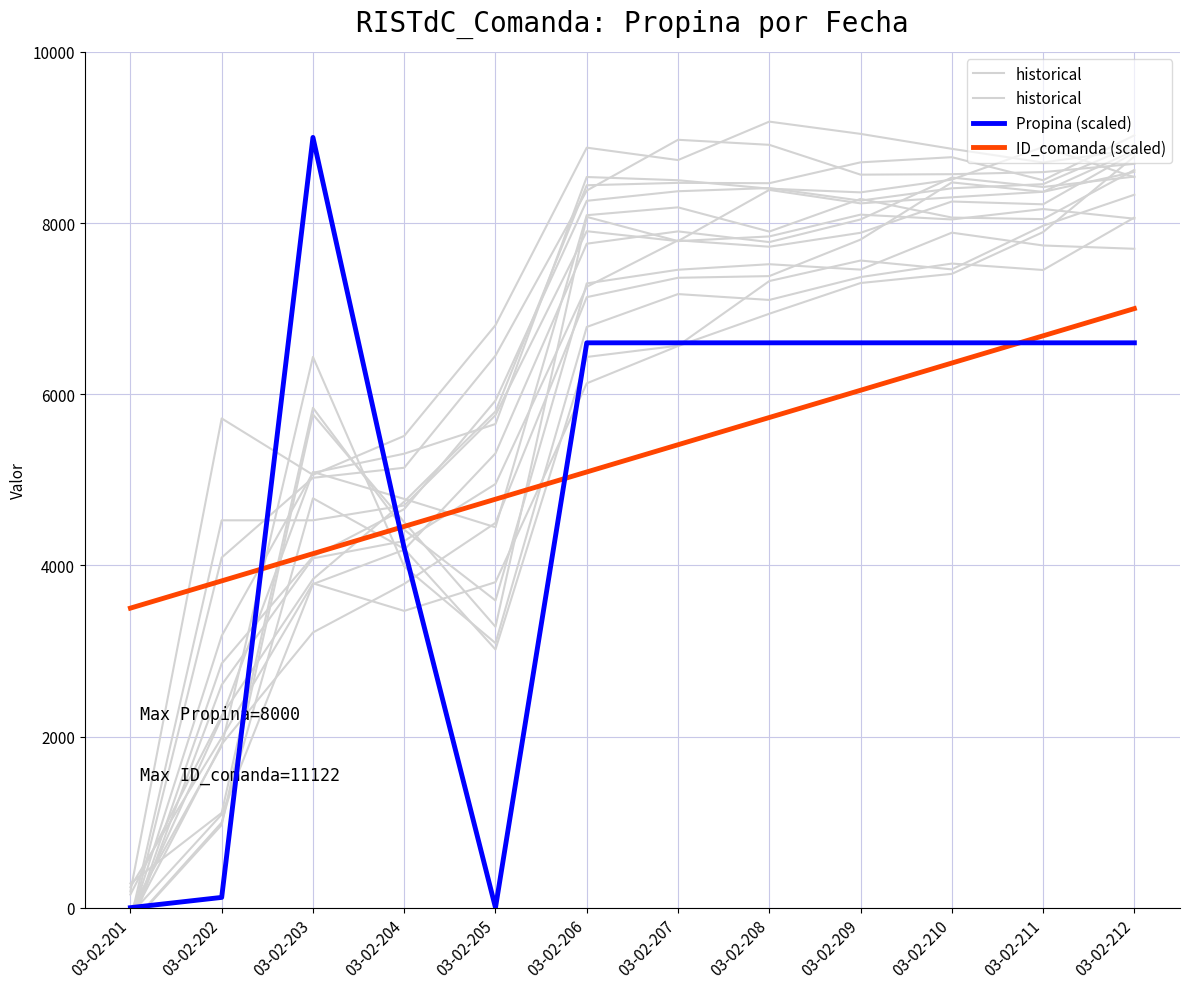

Between 03-02-203 and 03-02-212, which is larger?

03-02-212